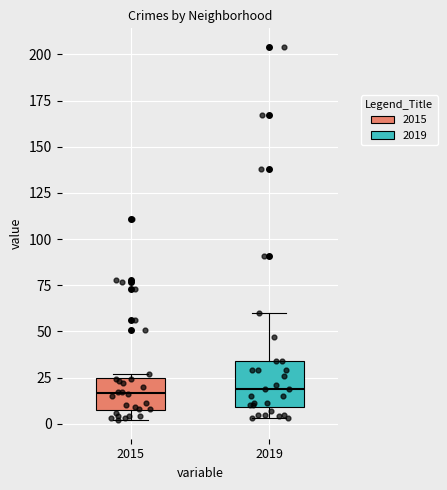

Reading left to right, read every box against the y-axis: the position of its median line, the range the box covers, and the ends of its whiskers. The values are not printed on the chart, so give them approximately, as read against the axis.

2015: median 15, box 10 to 25, whiskers 0 to 25 (just above the box's upper edge)
2019: median 20, box 10 to 35, whiskers 5 to 60